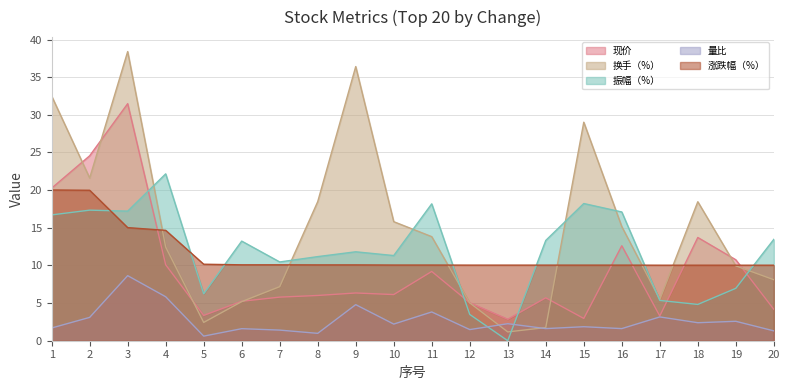

The 振幅（%） series shows 10.5 at 7. True or false?

True